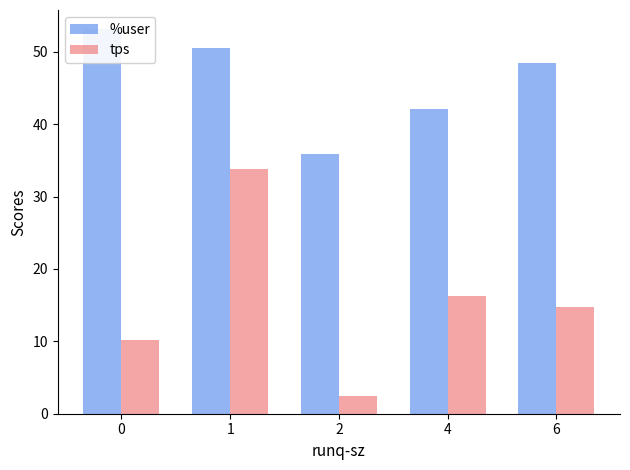

Which series changed the most between 1 and 6?

tps